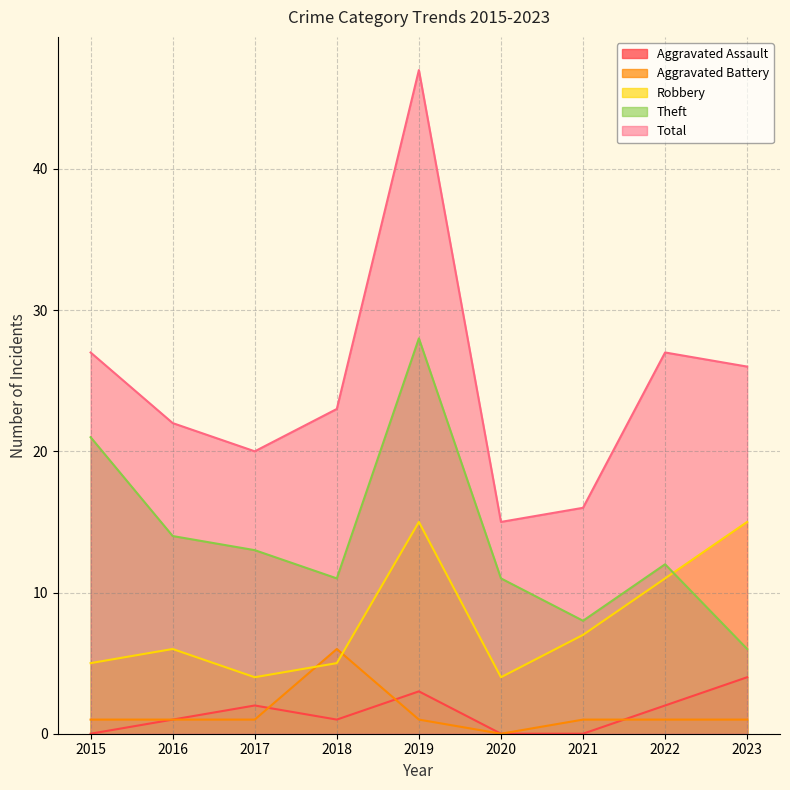

How many interior local peaks does the Robbery series have?

2